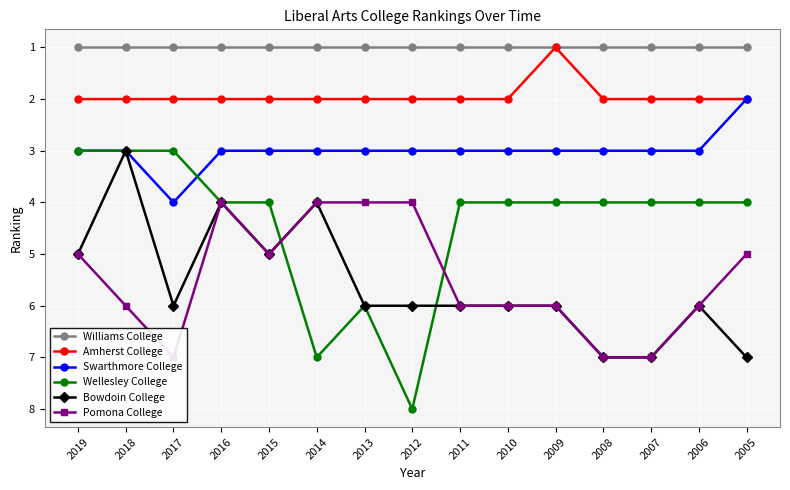

What is the sum of the Amherst College values at 2012 and 2018?

4